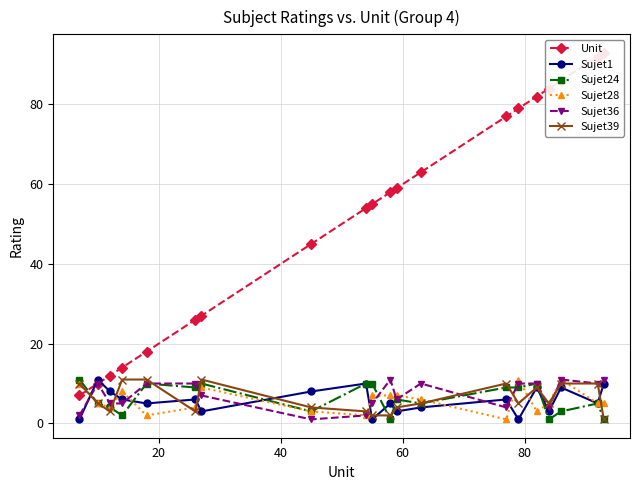

How many lines are shown in the chart?

6